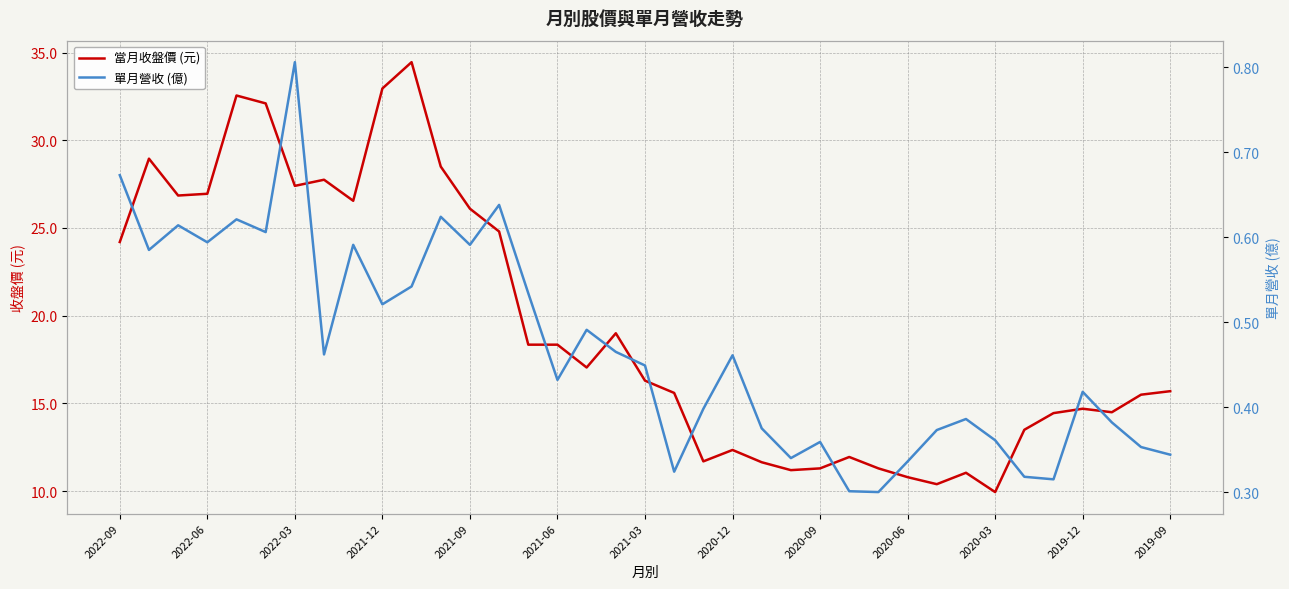

What position from the left is 16?

17